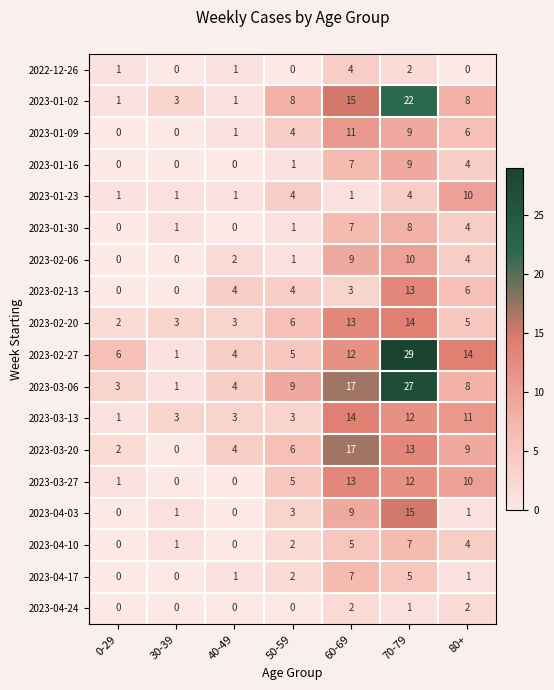

Which series has the widest spread of values?

2023-02-27